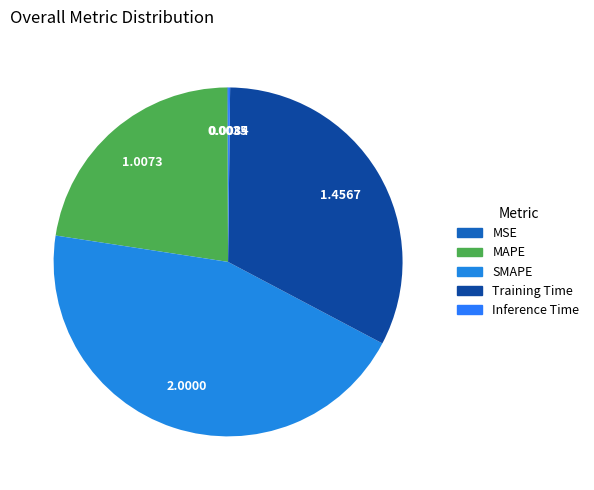

What is the change in value from MSE to SMAPE?

+2.0